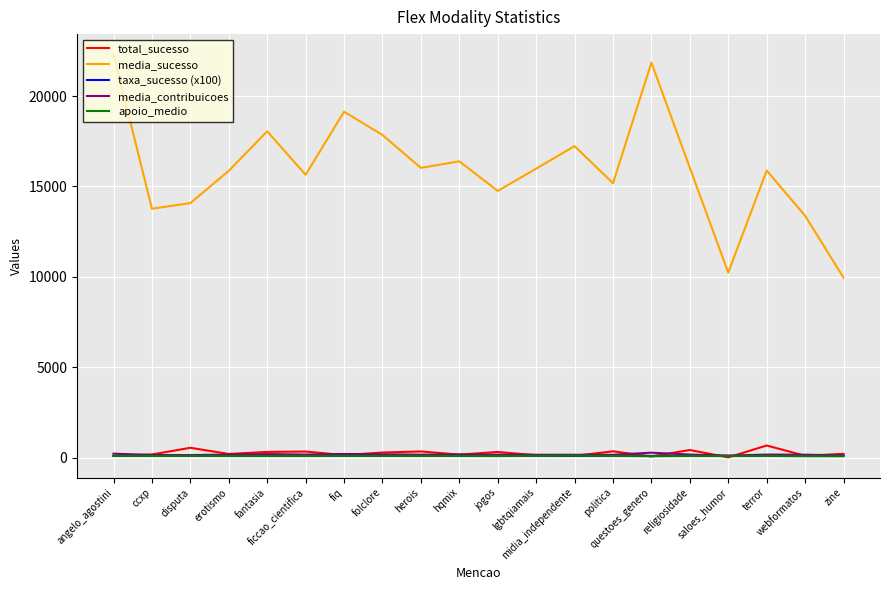

Which series has the largest total across all categories?

media_sucesso